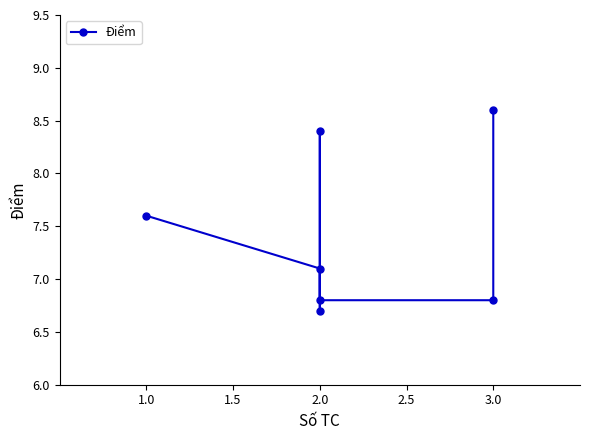

What is the smallest value displayed?

6.7